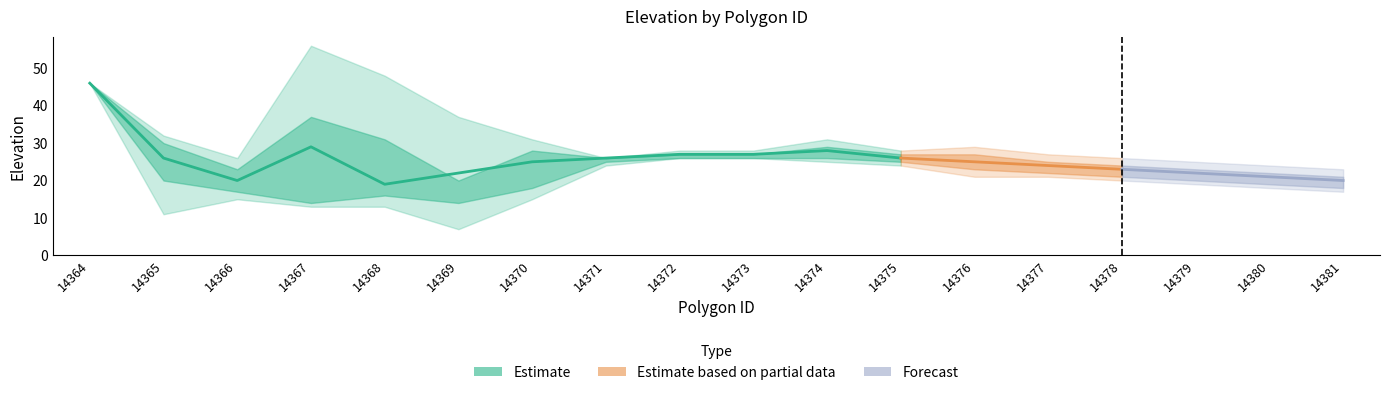

What is the spread (max minus min) of values at 14379?

6